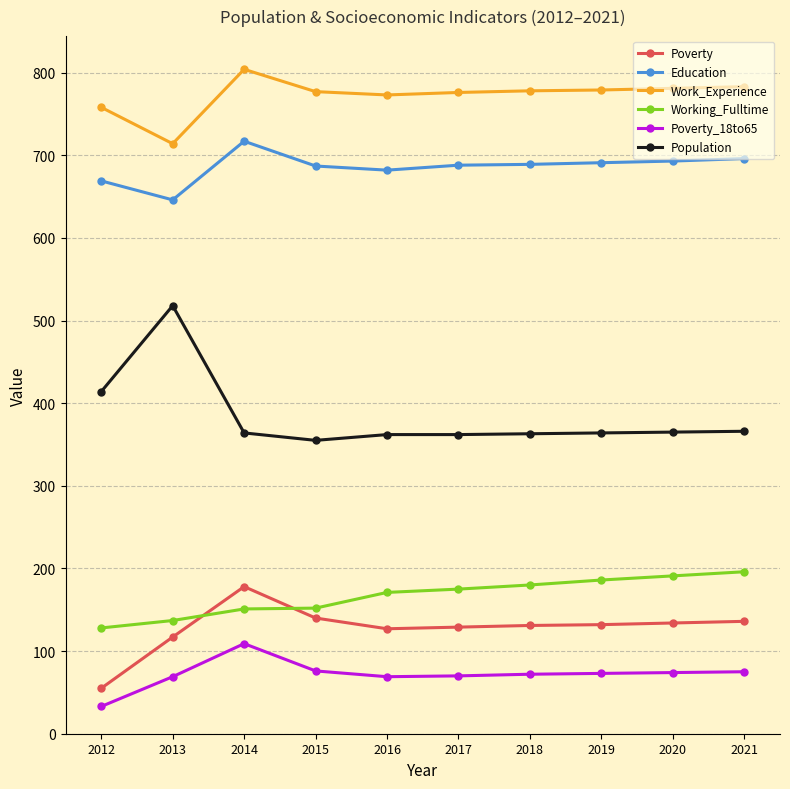

What is the sum of the Working_Fulltime values at 2017 and 2014?

326